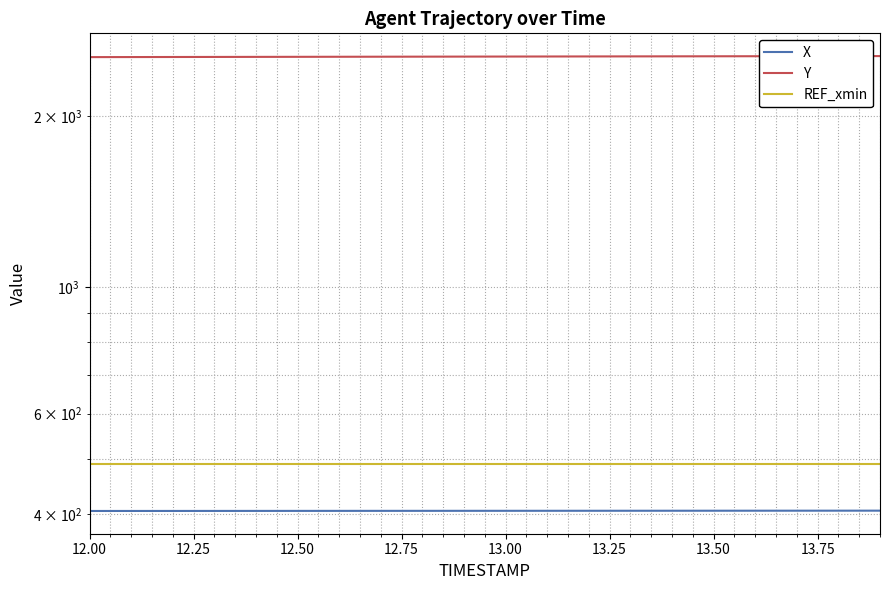

Which category has the highest value in the REF_xmin series?

12.00